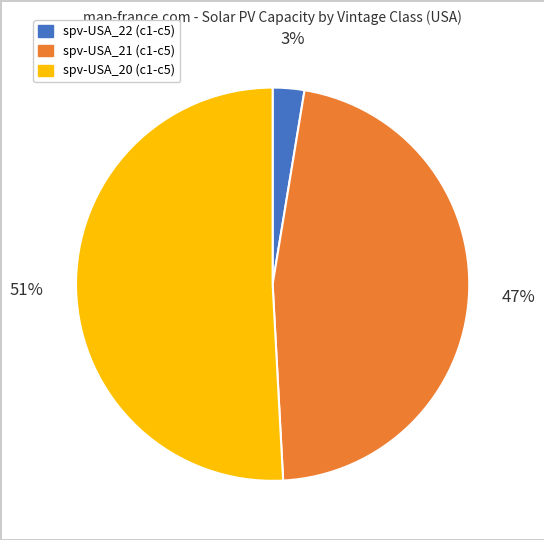

Is there a majority slice in this chart?

Yes